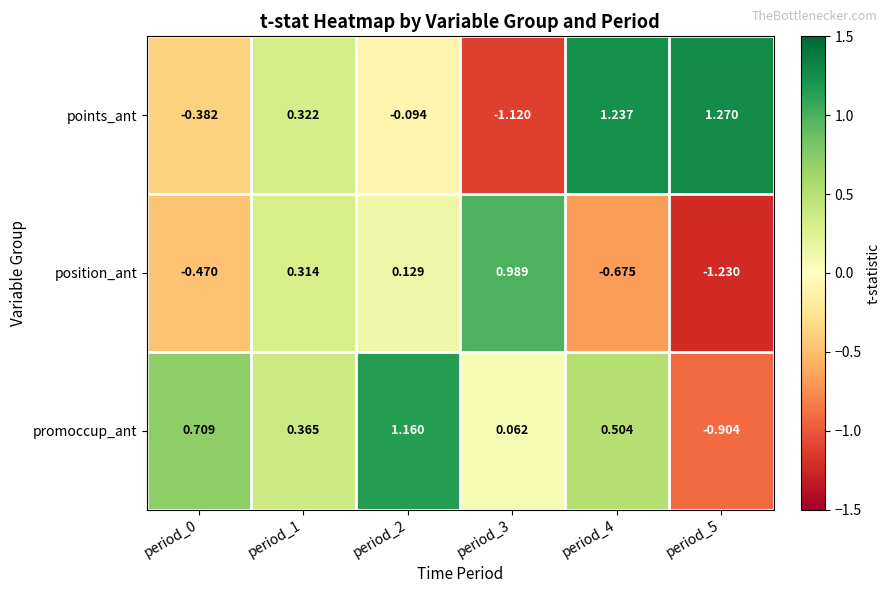

Rank the series at period_3 from lowest to highest value.

points_ant, promoccup_ant, position_ant